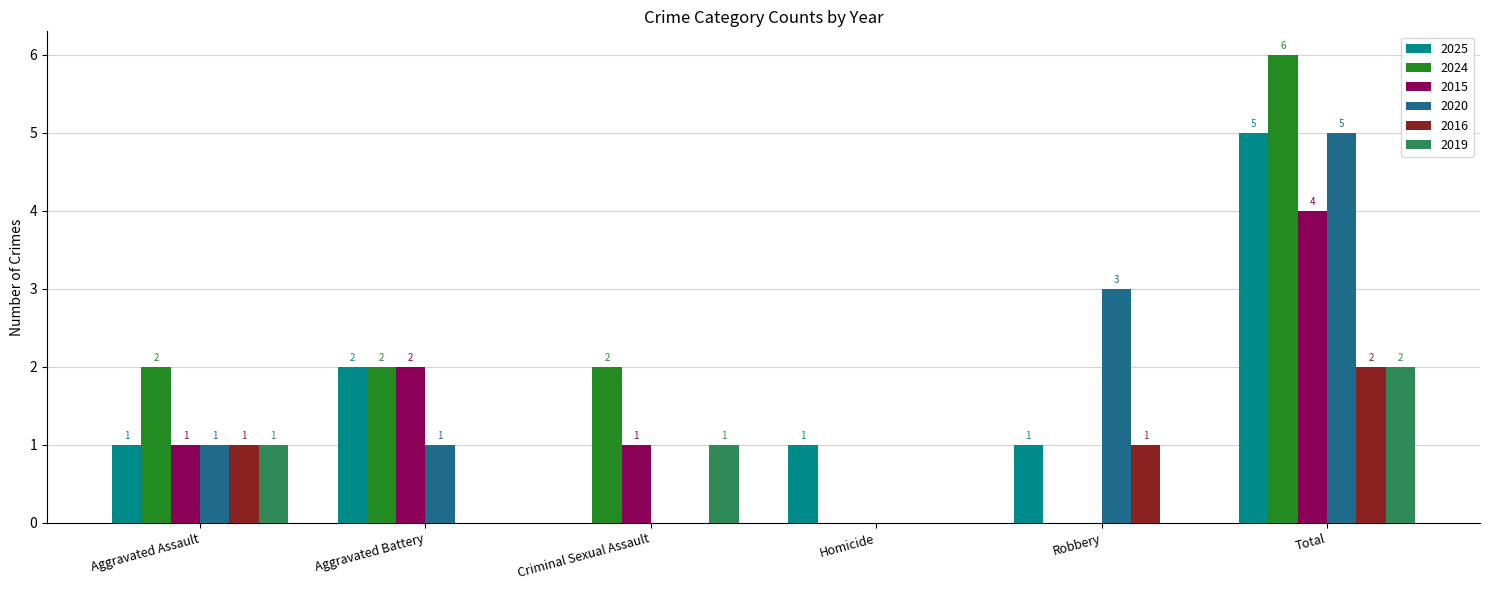

How many positive values does the 2024 series have?

4